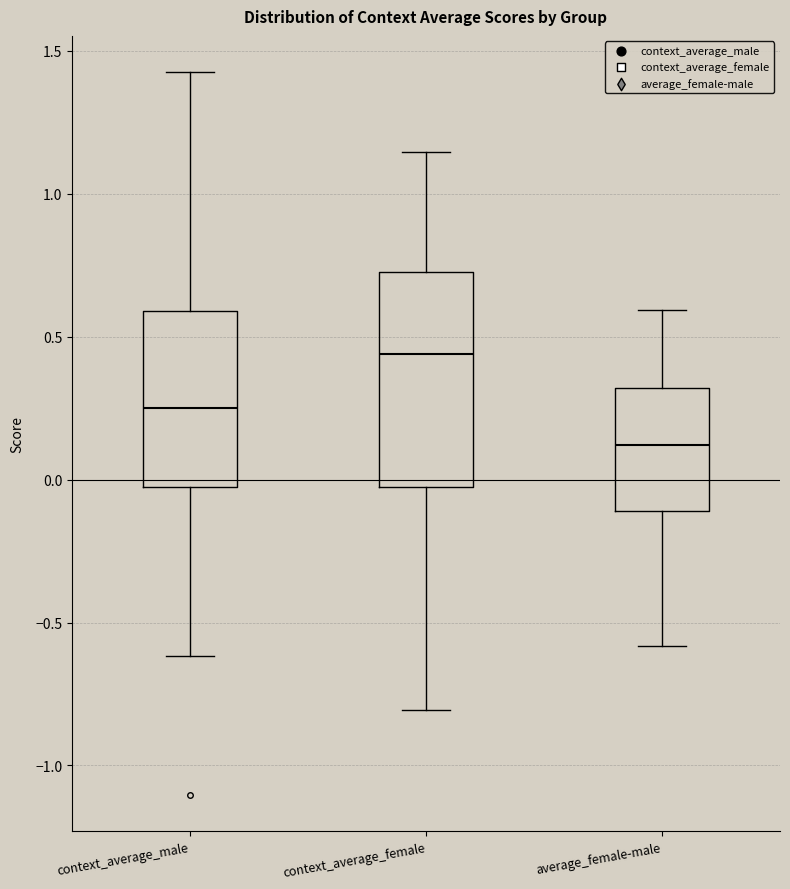

Which box's median line is the highest?

context_average_female